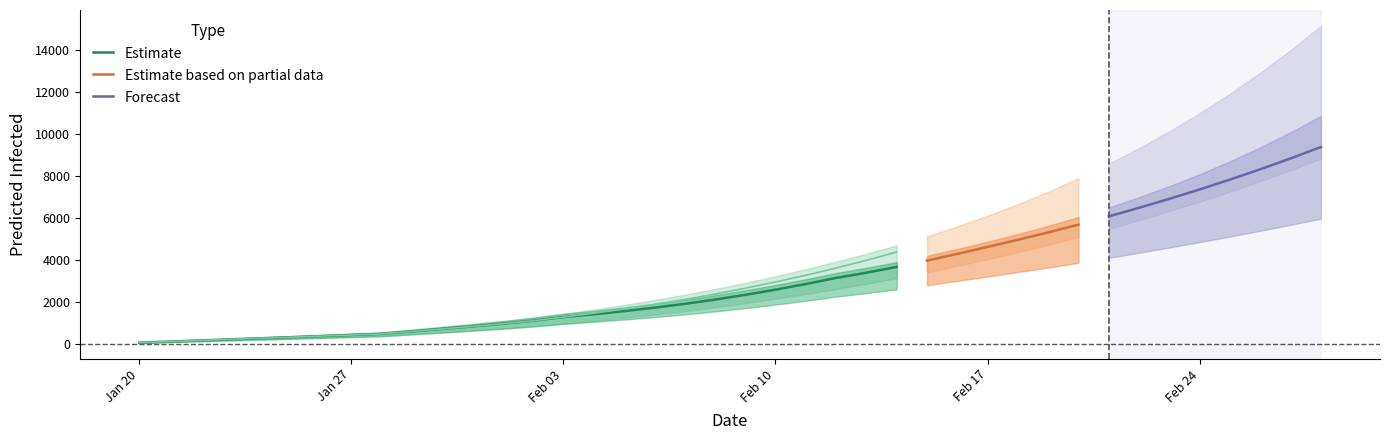

Where does the predicted_current_infected_mean series first go above 2332?

21